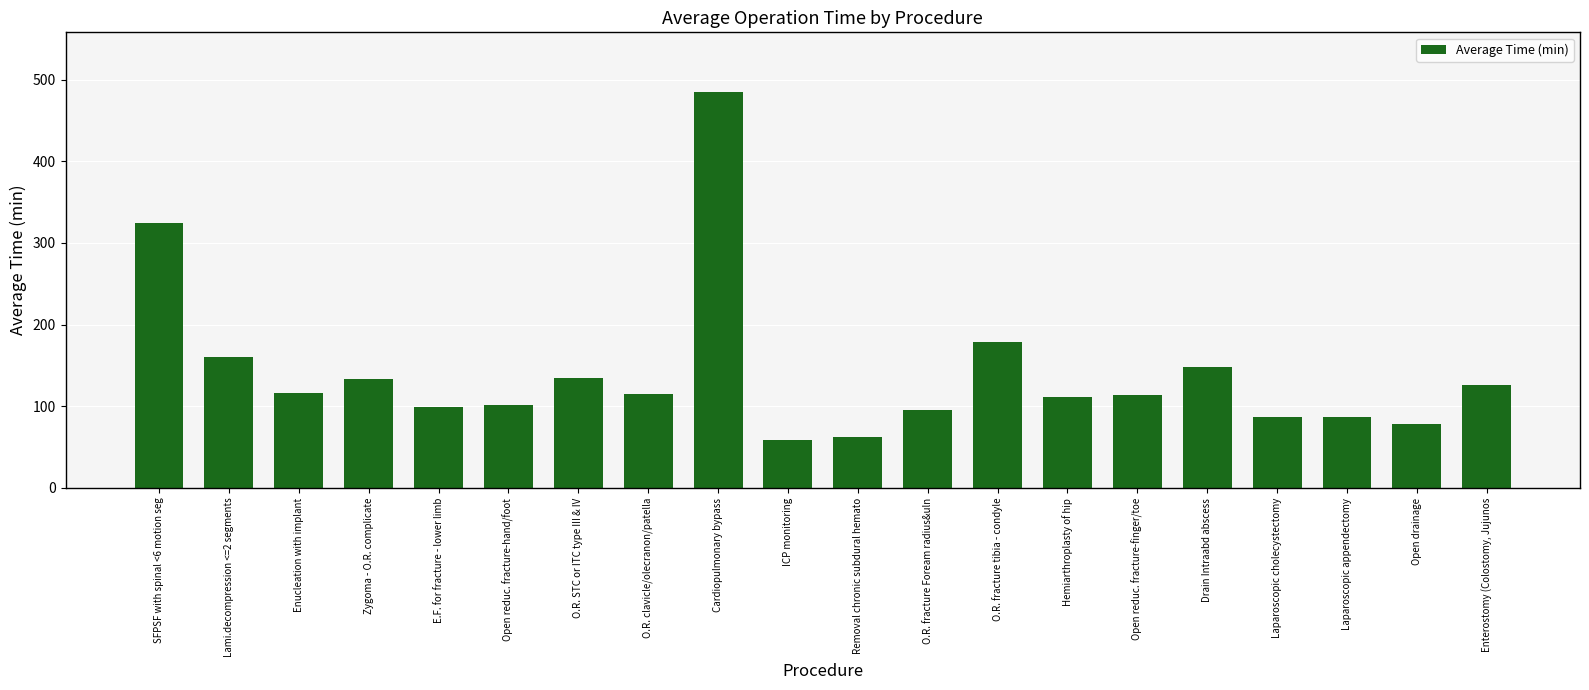

What is the change in value from E.F. for fracture - lower limb to Enterostomy (Colostomy, Jujunos?

+27.0